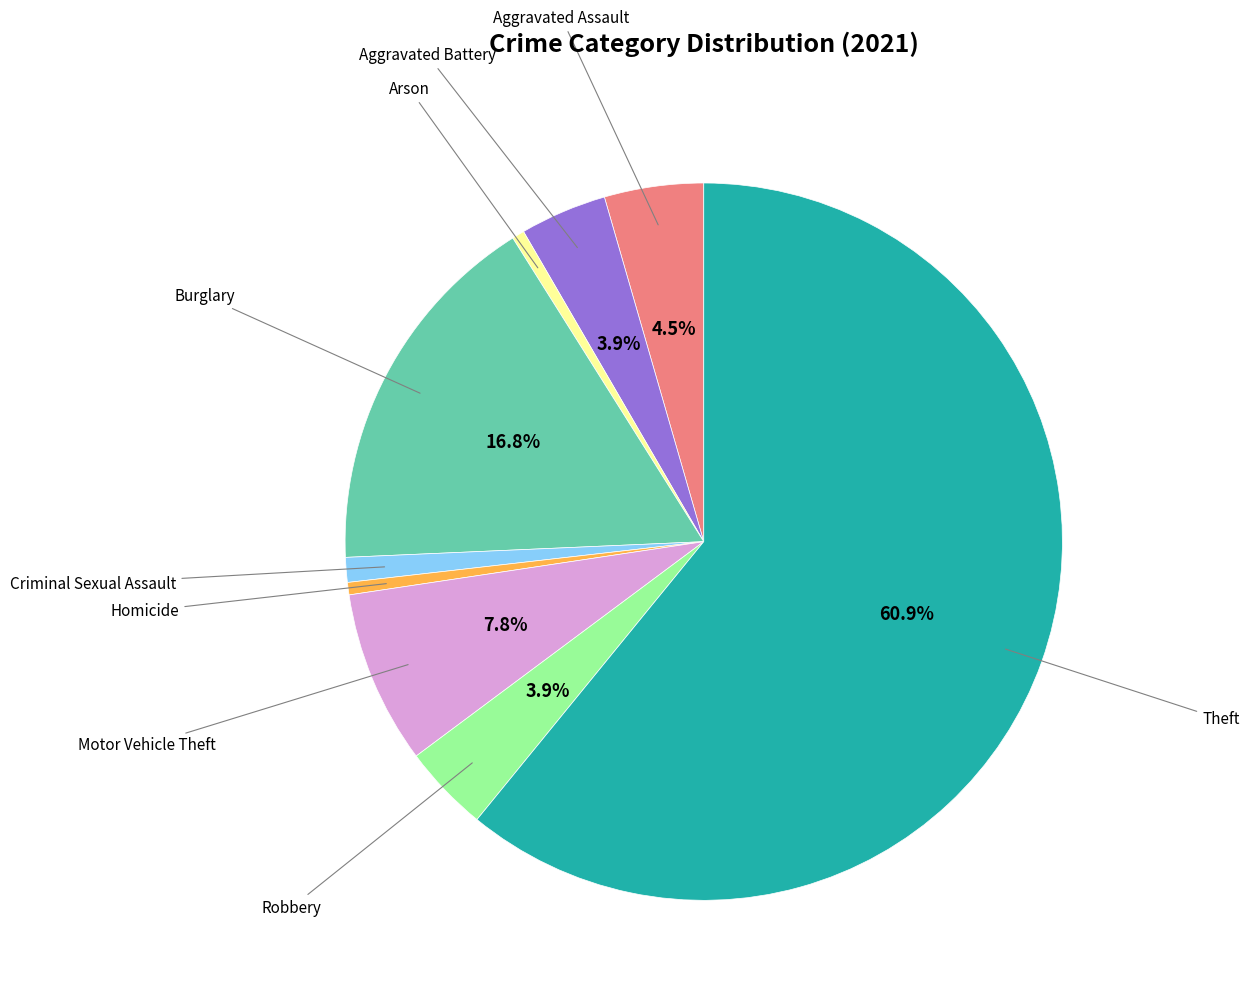

How many segments does this pie chart have?

9